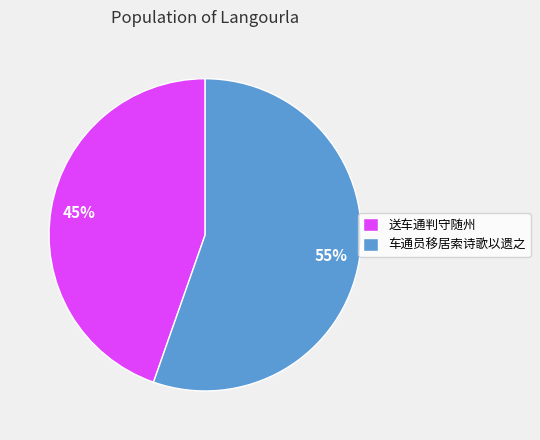

Which category has the smallest portion of the pie?

送车通判守随州